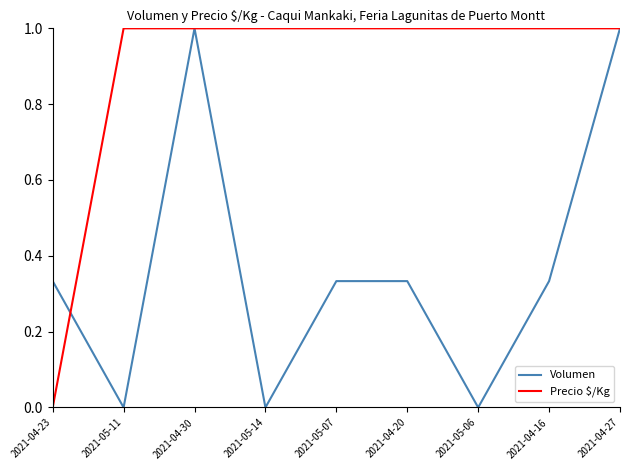

What is the difference between the highest and lowest values at 2021-04-16?

0.7